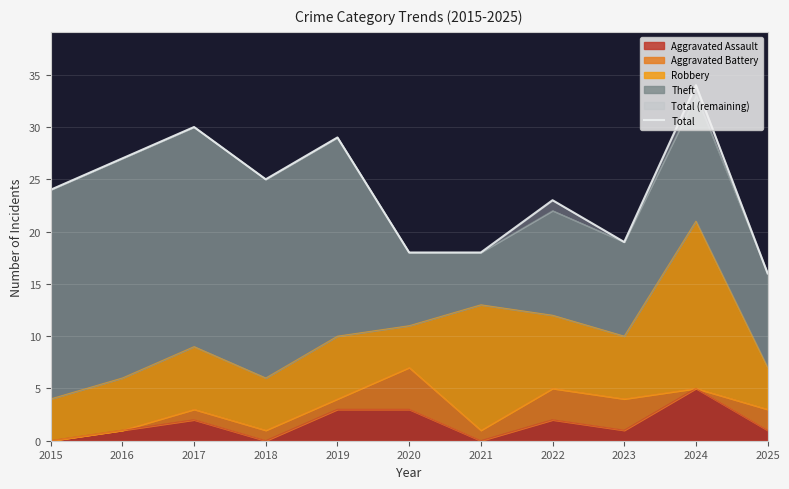

At which category does the data reach its first local valley?

2018